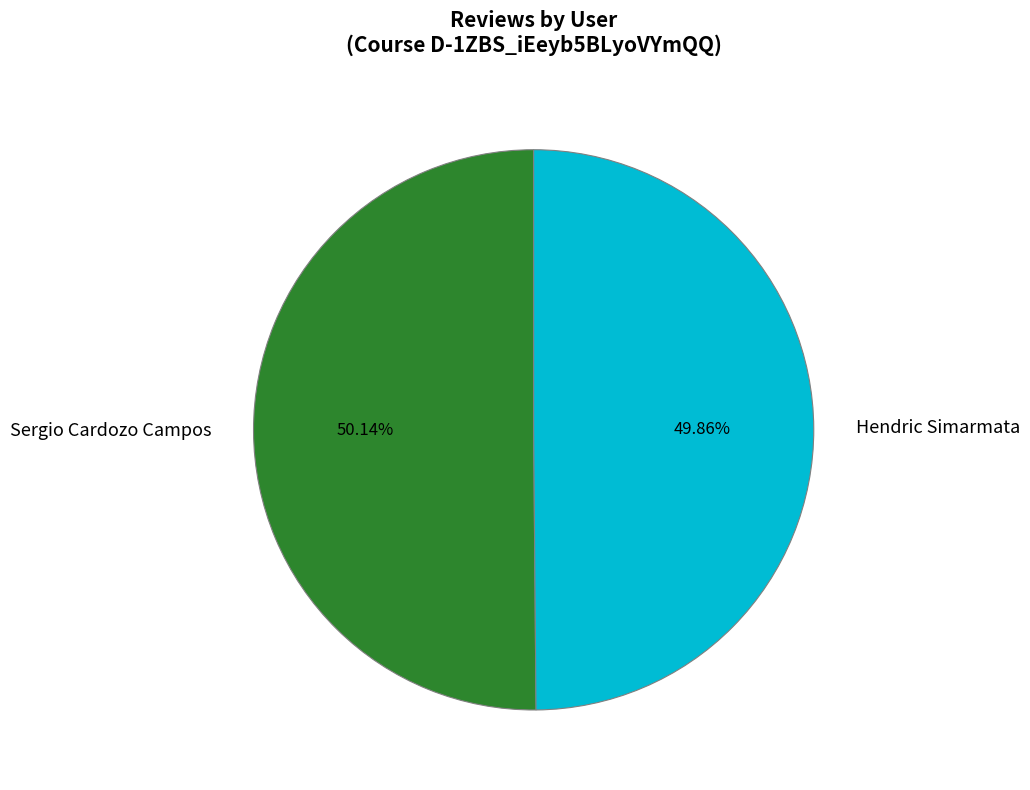

What percentage do Sergio Cardozo Campos and Hendric Simarmata together represent?

100.0%